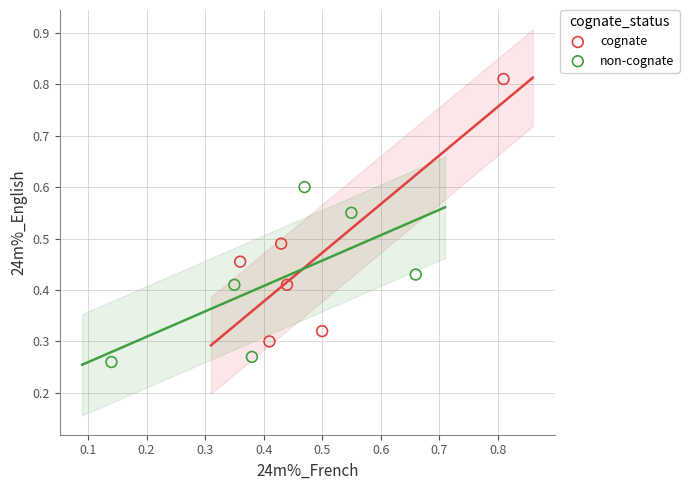

Which series contains the highest Y value?

cognate